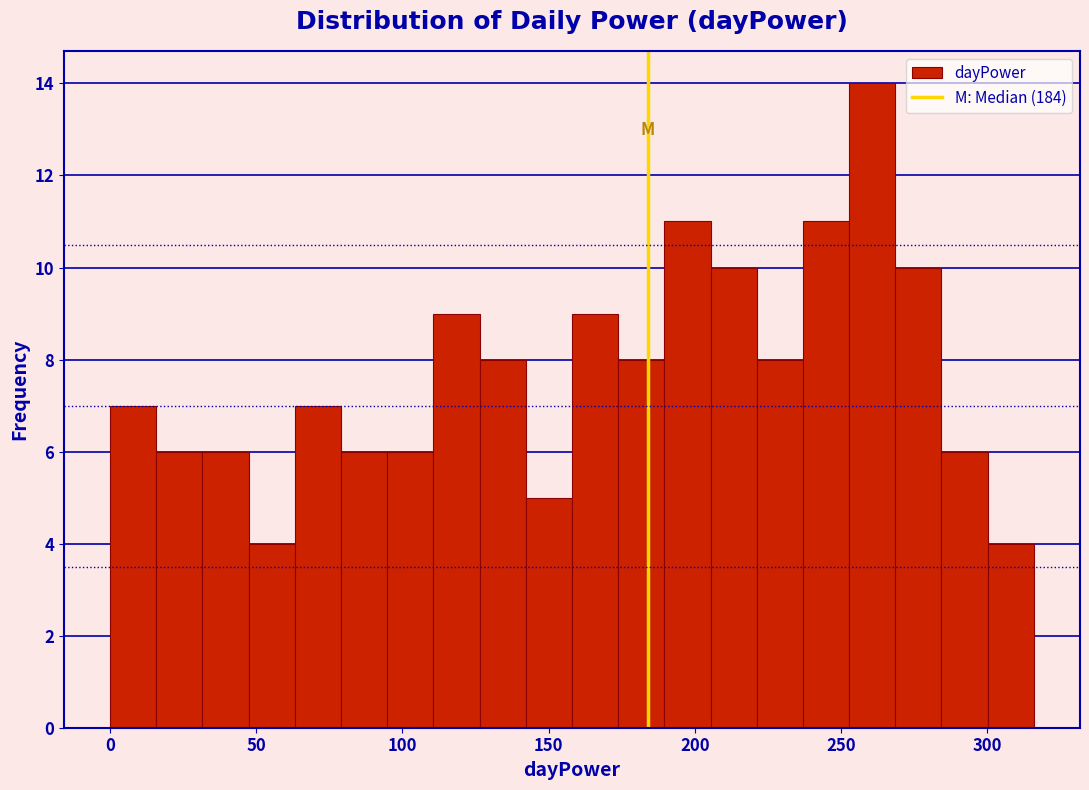

Around what value on the x-axis is the tallest bar? Give the approximate position of its centre, as read against the axis.

260